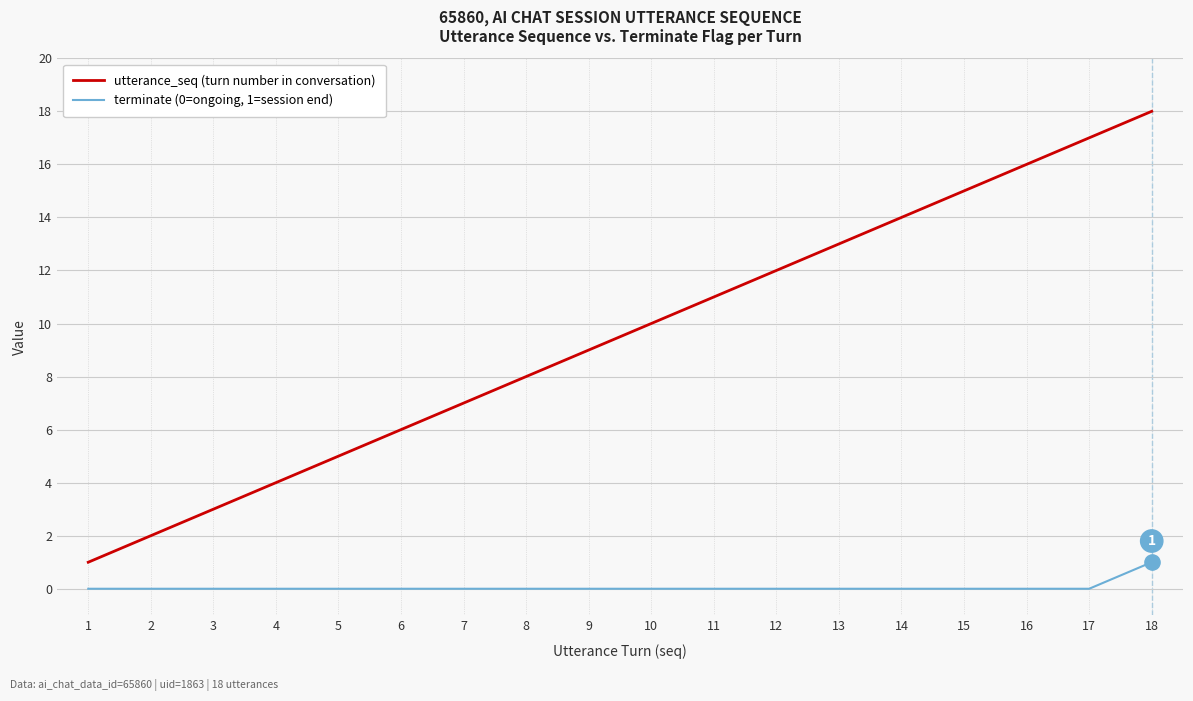

What is the total value across all series at 18?

19